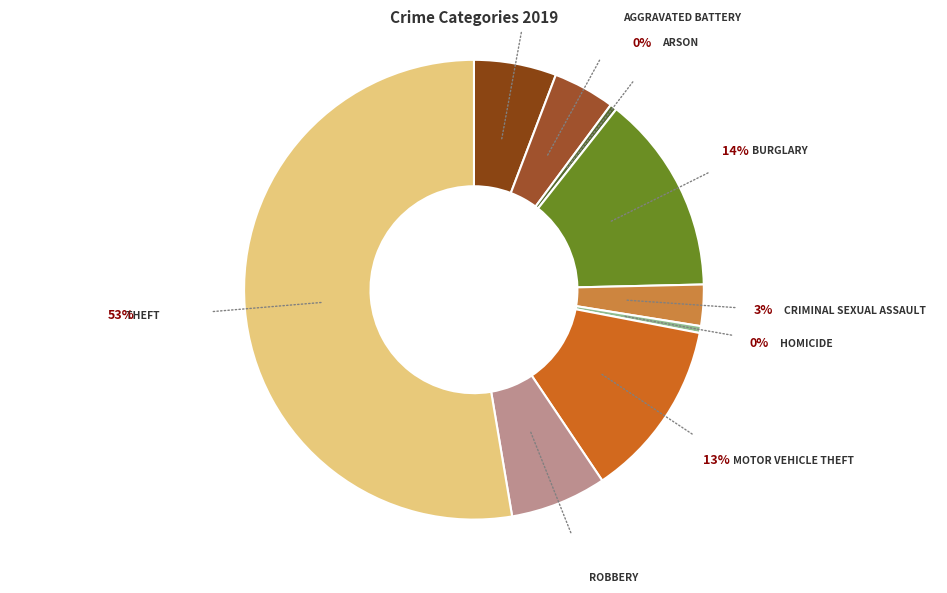

Which category accounts for the majority?

Theft